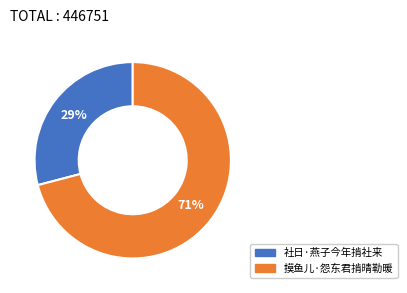

Which category has the smallest portion of the pie?

社日·燕子今年掯社来